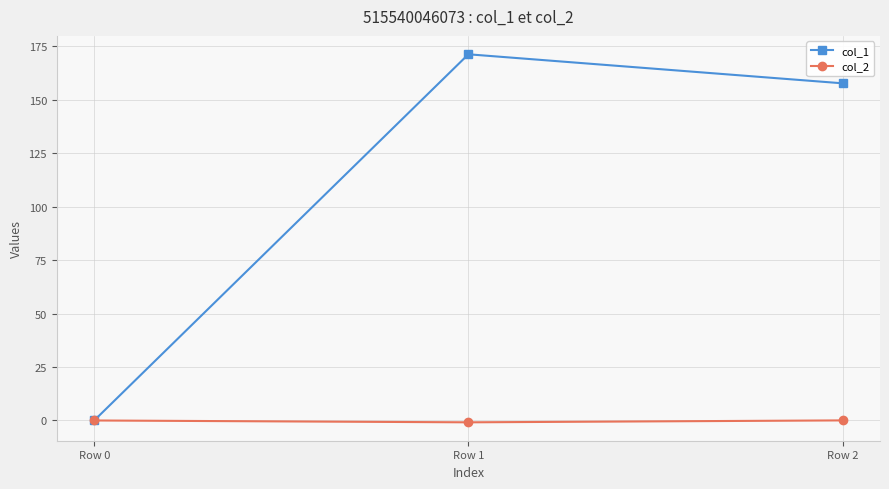

What is the spread (max minus min) of values at Row 2?

157.7